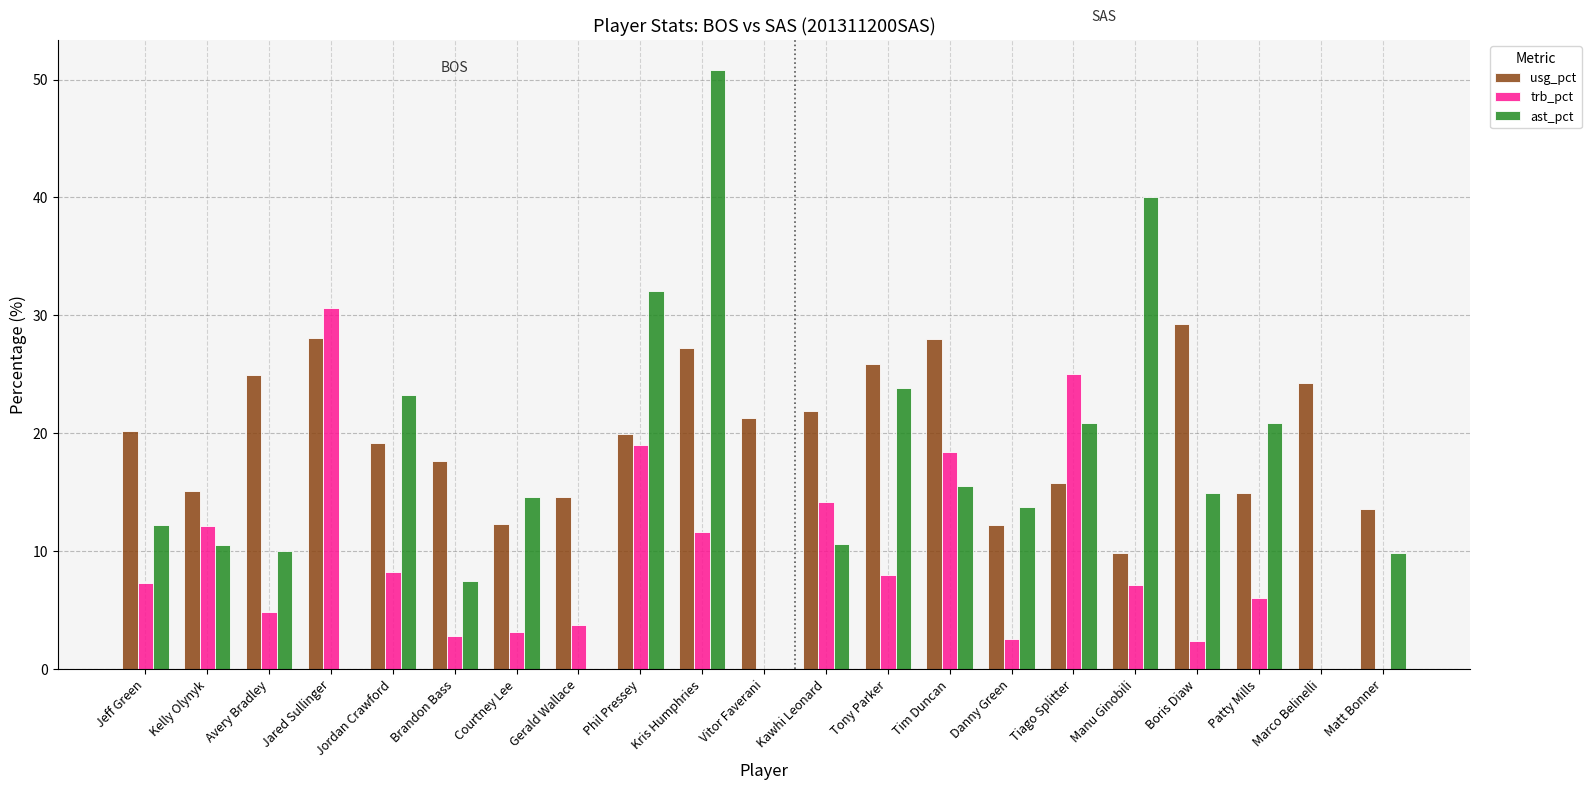

Between Jared Sullinger and Matt Bonner, which series saw the biggest shift?

trb_pct